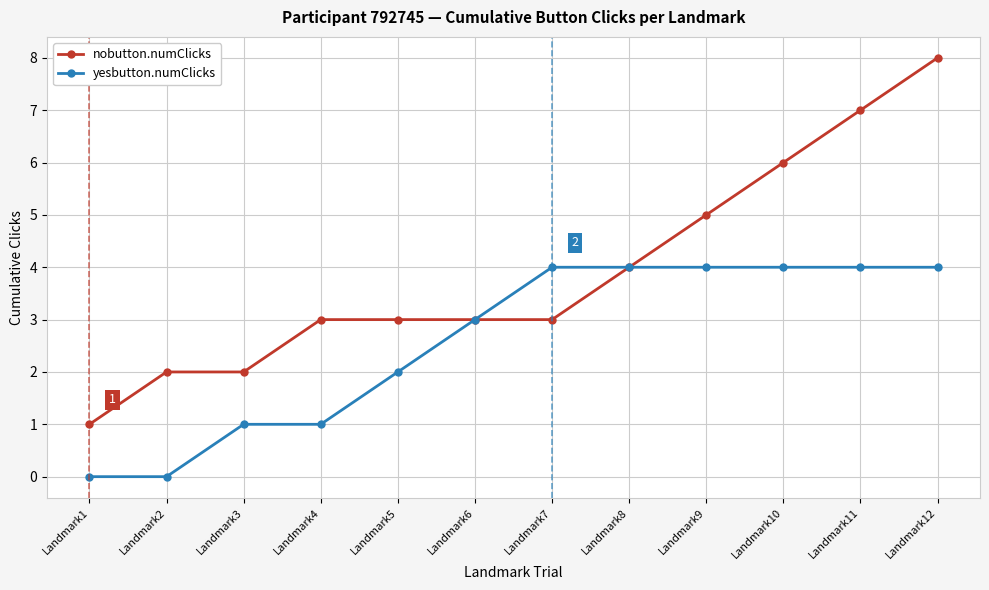

Reading left to right, extract all data points from this chart.

nobutton.numClicks: 1	2	2	3	3	3	3	4	5	6	7	8
yesbutton.numClicks: 0	0	1	1	2	3	4	4	4	4	4	4